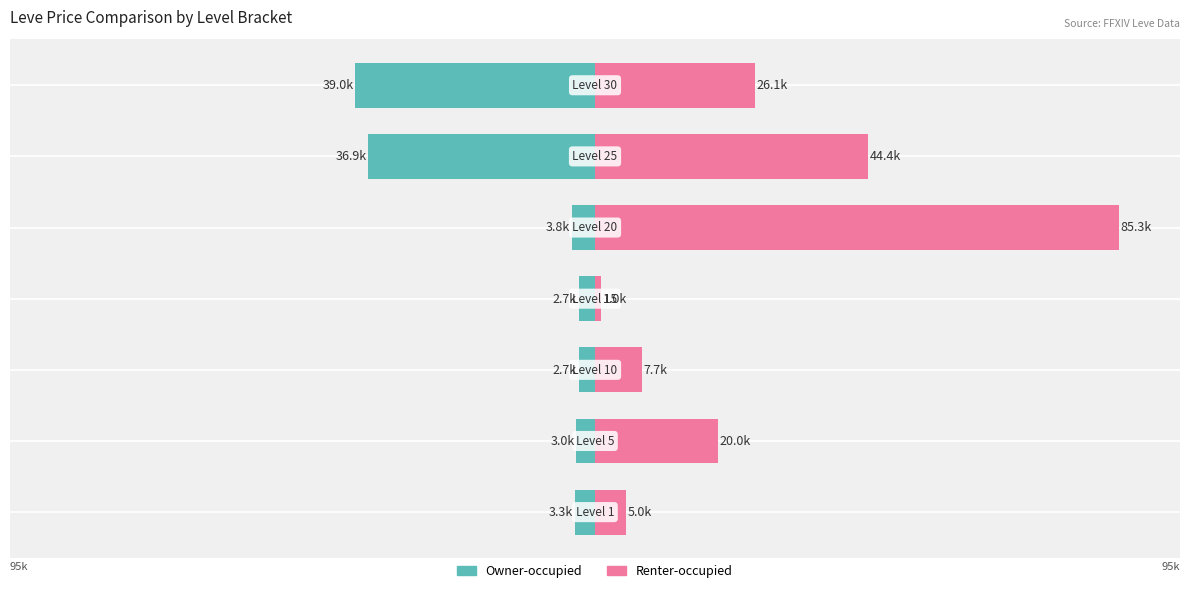

Reading left to right, transcribe all the data shown in this chart.

Owner-occupied: 0=-3.3	1=-3.0	2=-2.7	3=-2.7	4=-3.8	5=-36.9	6=-39.0
Renter-occupied: 0=5.0	1=20.0	2=7.7	3=1.0	4=85.3	5=44.4	6=26.1